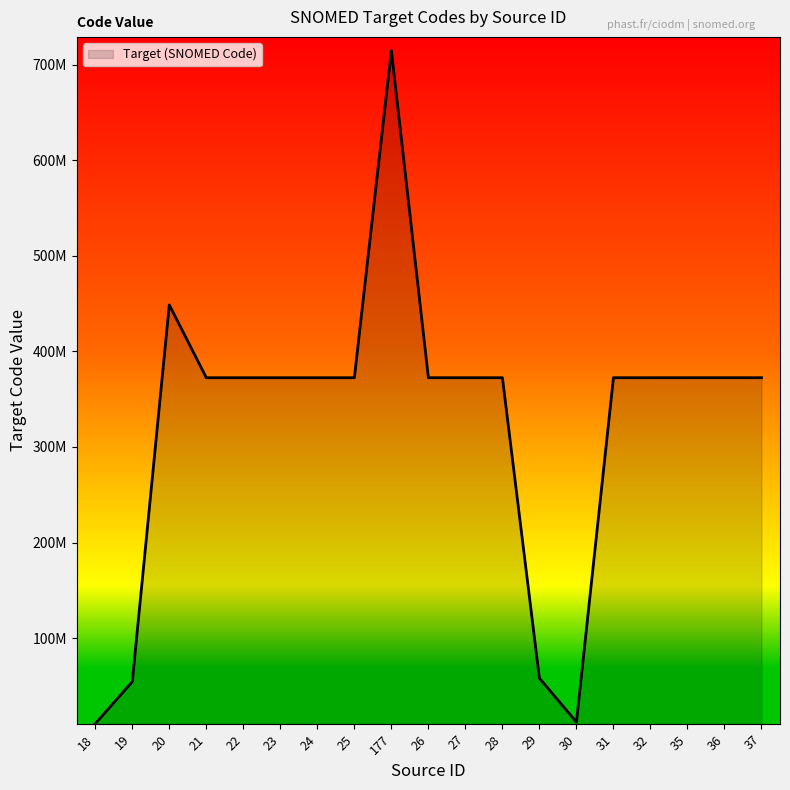

Reading left to right, what are all the values shown in this chart?

10547007	54471007	448598008	372449004	372450004	372451000	372452007	372453002	714743009	372454008	372457001	372458006	58100008	12130007	372459003	372460008	372463005	372464004	372465003